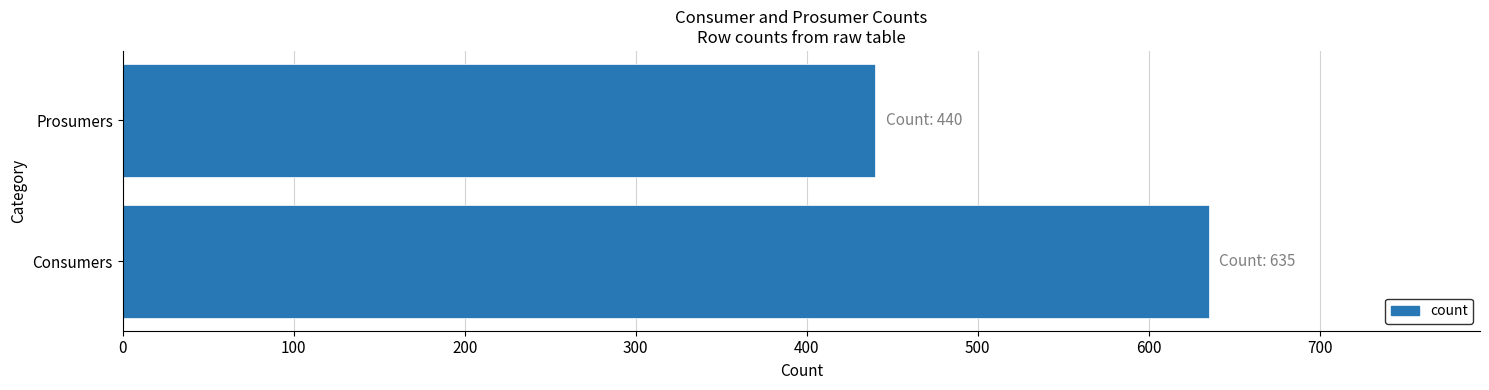

What is the change in value from Consumers to Prosumers?

-195